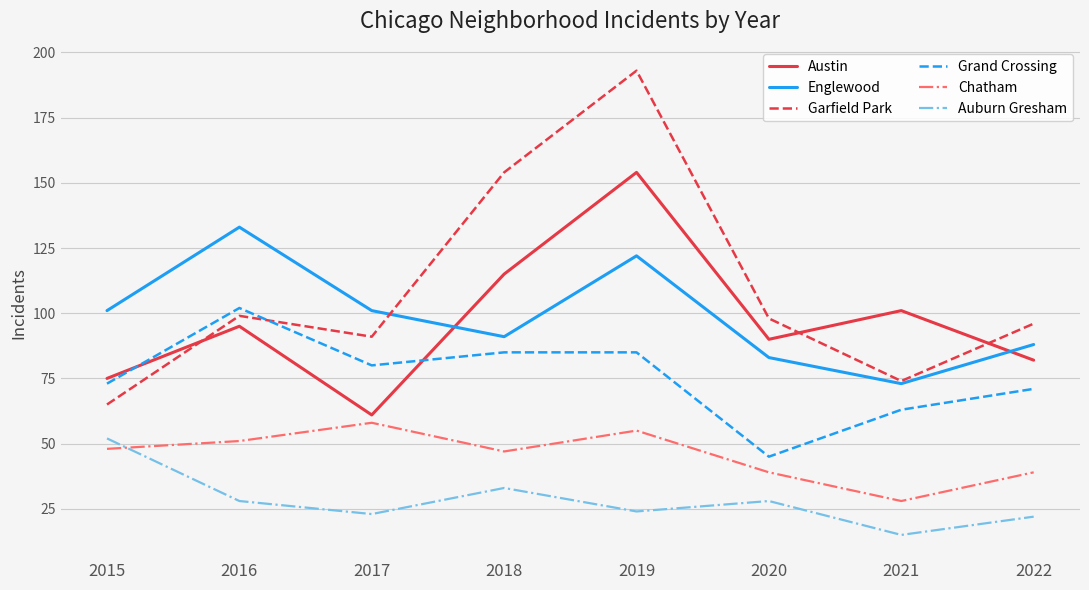

What is the difference between the maximum and minimum values in the Englewood series?

60